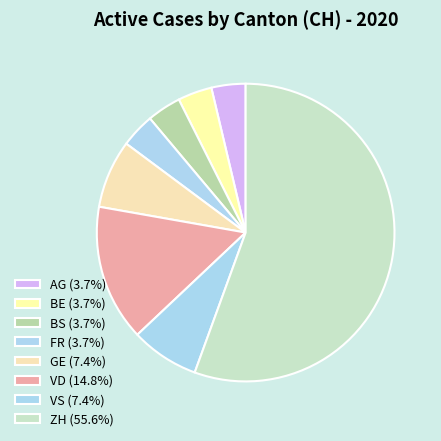

Count the number of slices in the pie.

8